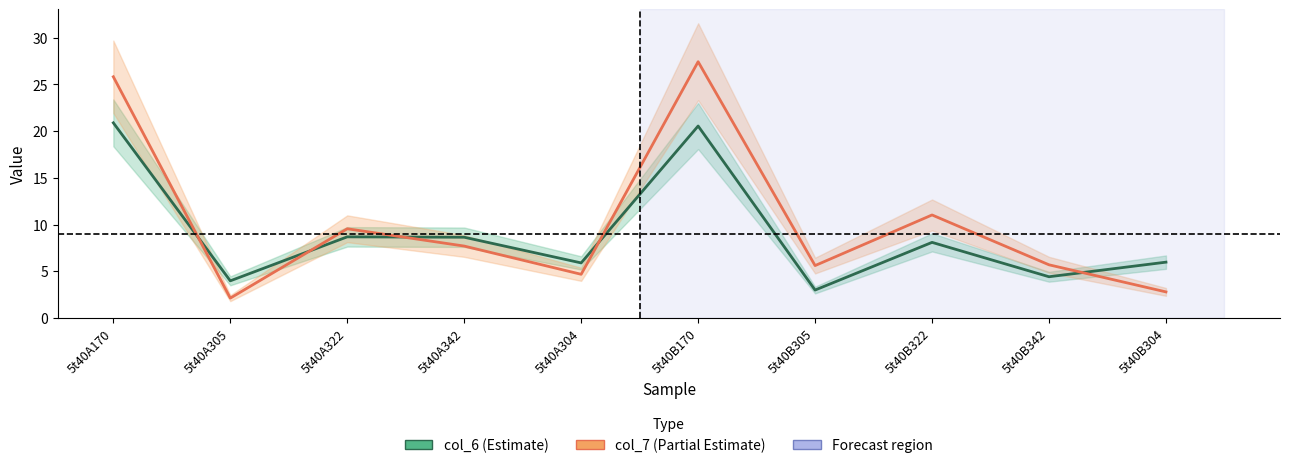

Which series has the widest spread of values?

col_7